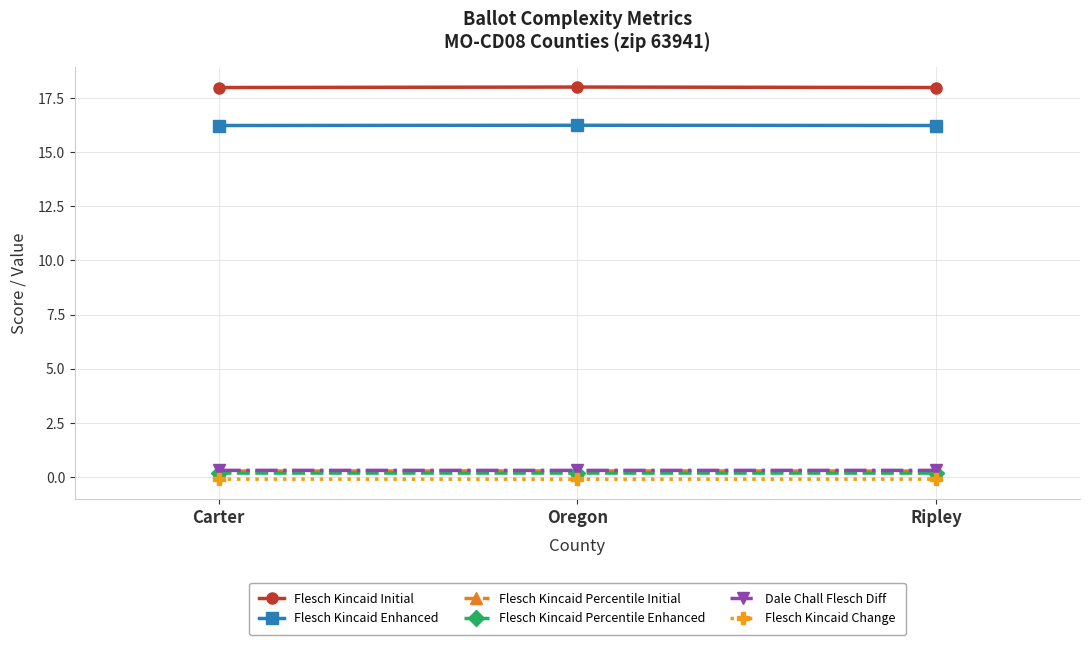

What is the maximum value shown in the chart?

18.0